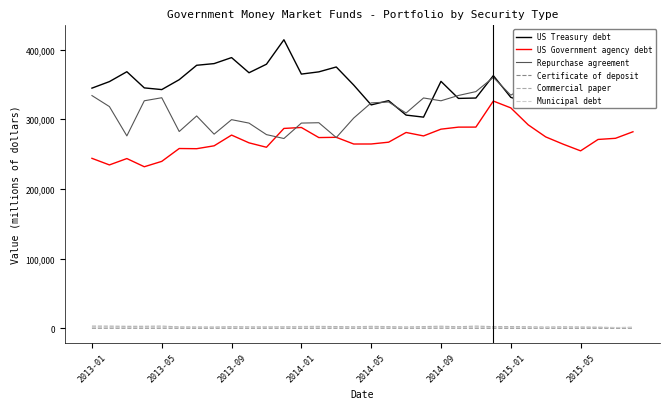

How many distinct data groups are displayed?

6